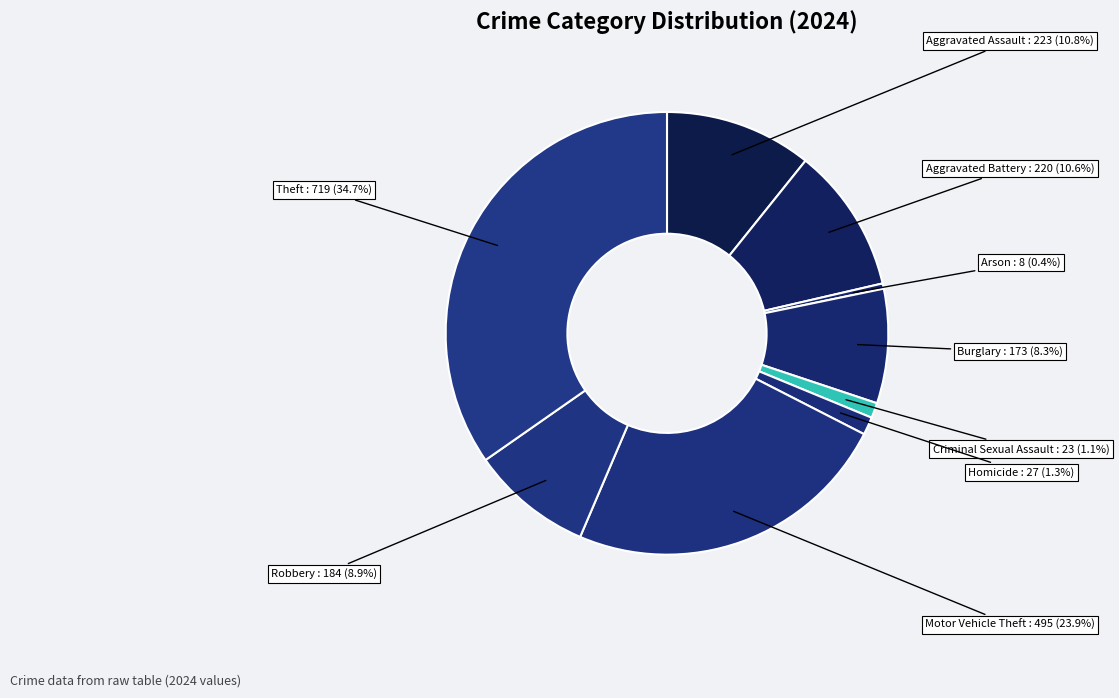

How many slices are in this pie chart?

9